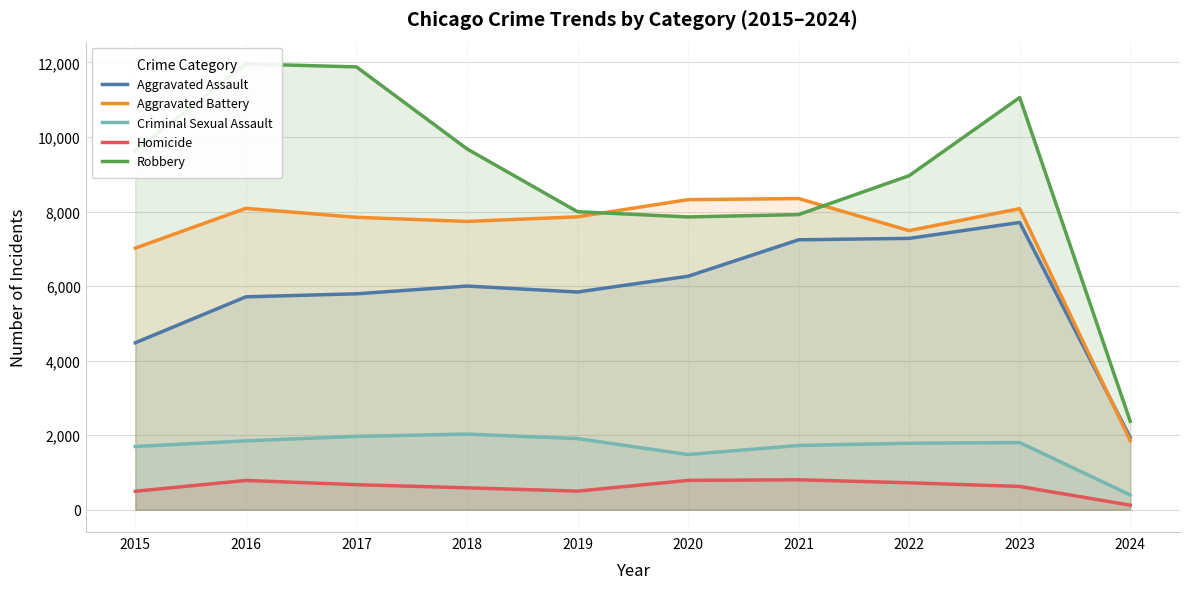

How many series are shown in this chart?

5